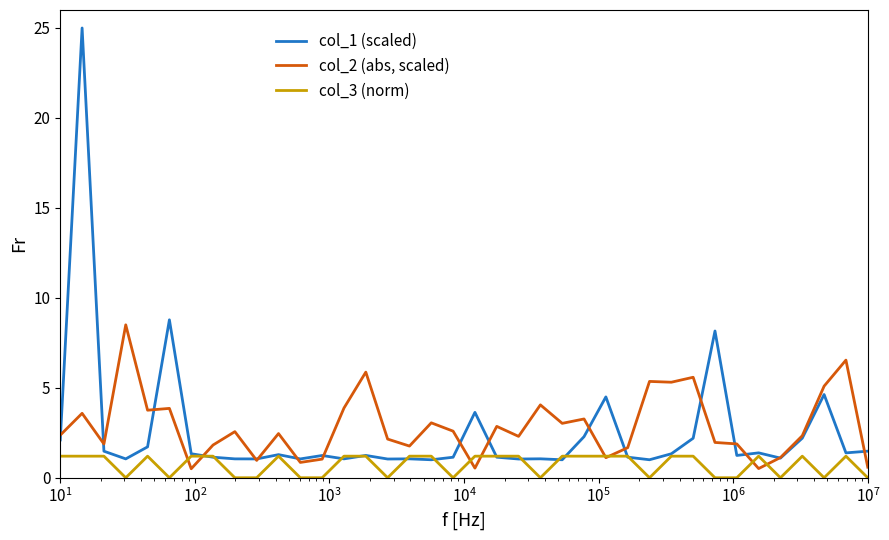

Which series has the largest range (max minus min)?

col_1 (scaled)